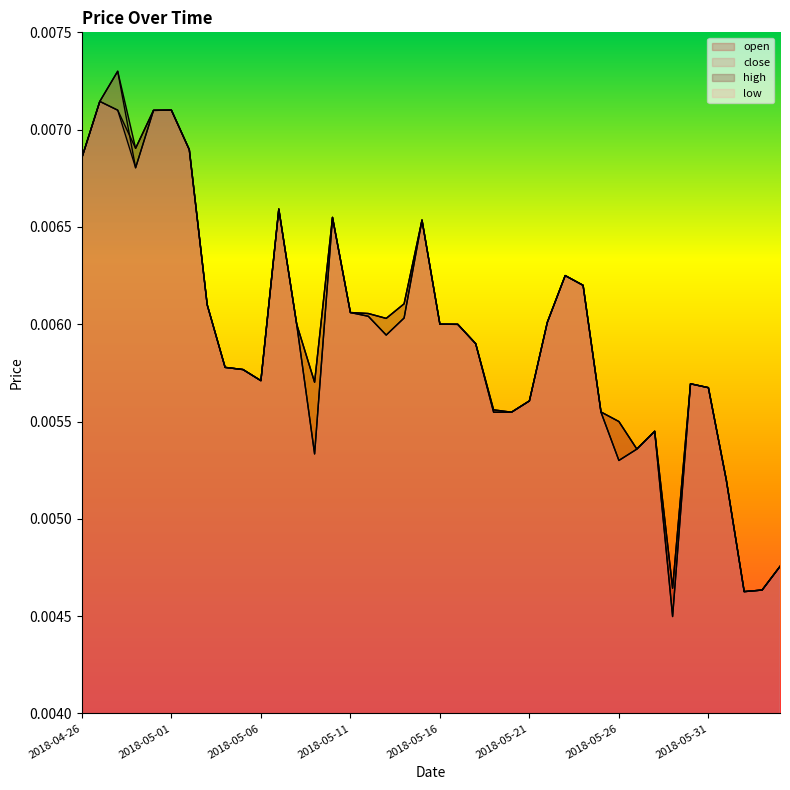

True or false: low and close intersect in this chart.

False